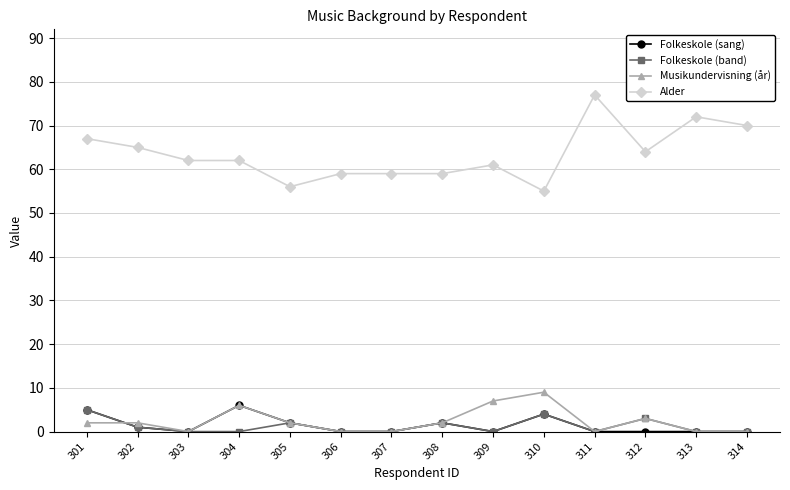

Does the chart have visible grid lines?

Yes